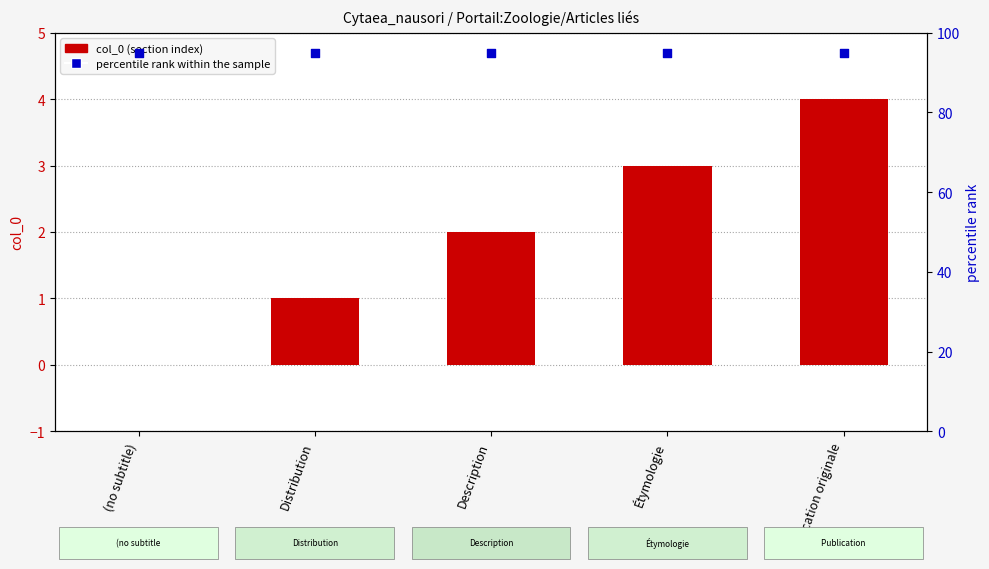

Which series has the largest total across all categories?

percentile rank within the sample